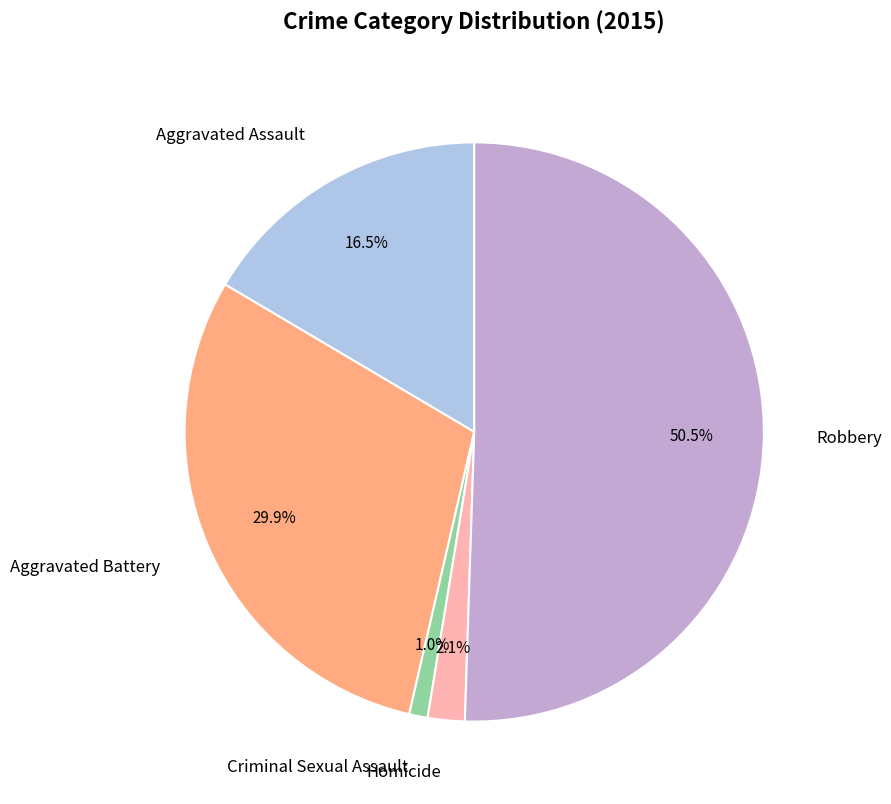

Count the number of slices in the pie.

5